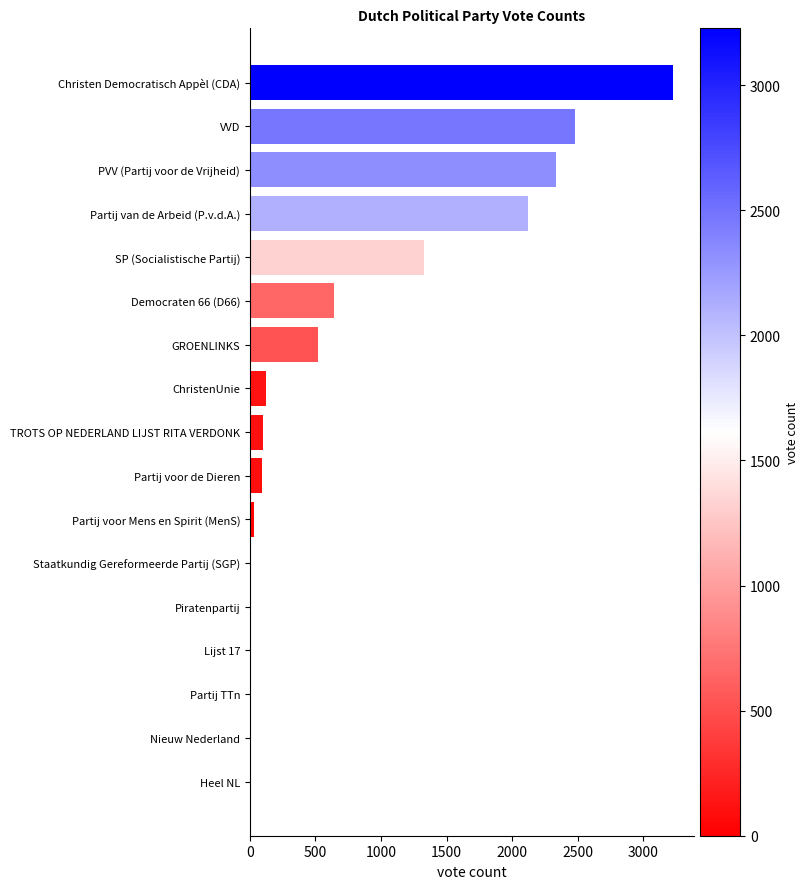

The value at Partij voor de Dieren is 93. True or false?

True